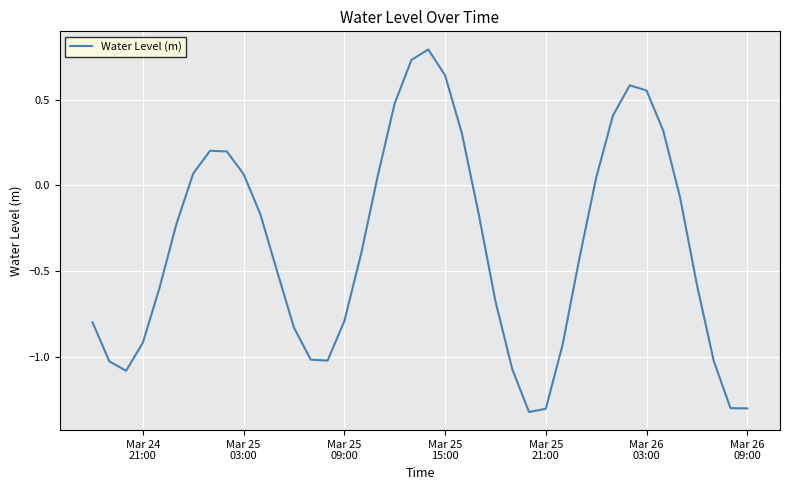

What is the smallest value displayed?

-1.3